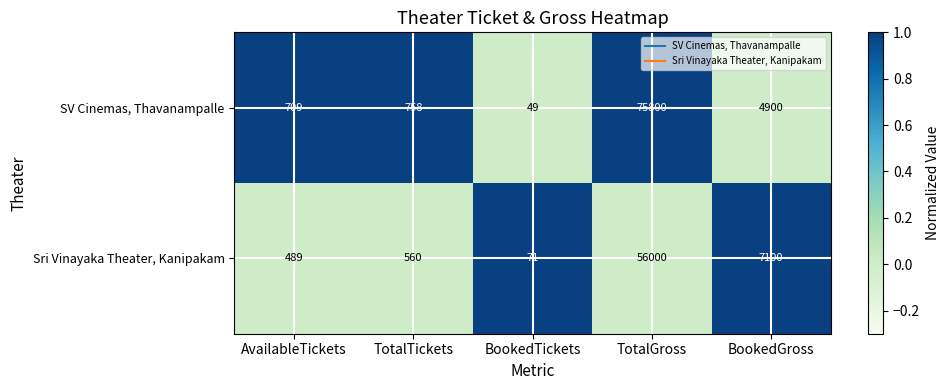

Reading left to right, extract all data points from this chart.

SV Cinemas, Thavanampalle: AvailableTickets=709	TotalTickets=758	BookedTickets=49	TotalGross=75800	BookedGross=4900
Sri Vinayaka Theater, Kanipakam: AvailableTickets=489	TotalTickets=560	BookedTickets=71	TotalGross=56000	BookedGross=7100